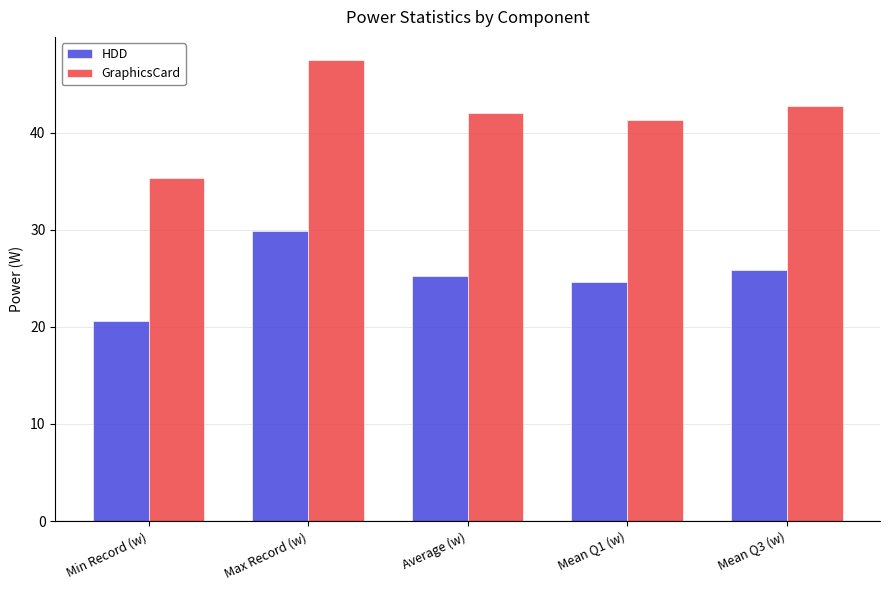

The GraphicsCard series shows 66.3 at Max Record (w). True or false?

False